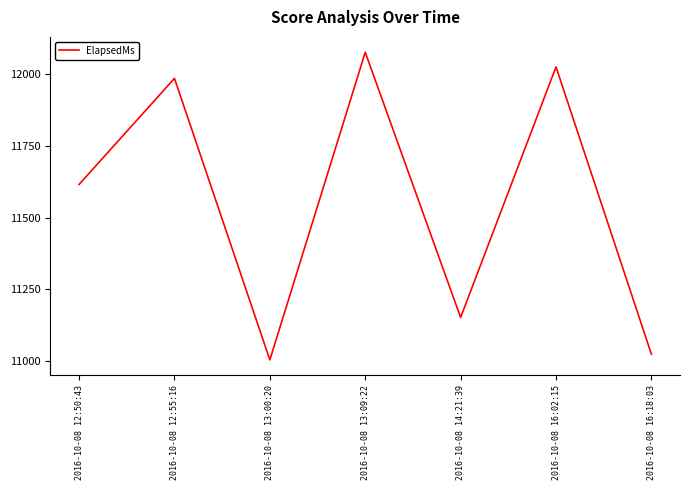

What value does the data have at 2016-10-08 12:50:43?

11616